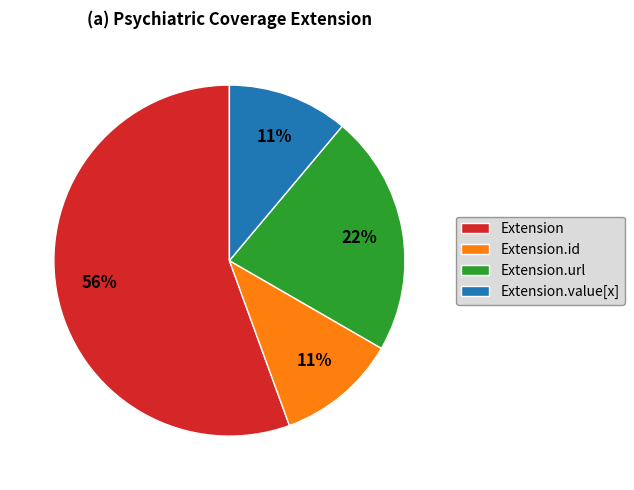

The Extension slice represents 56% of the pie. True or false?

True